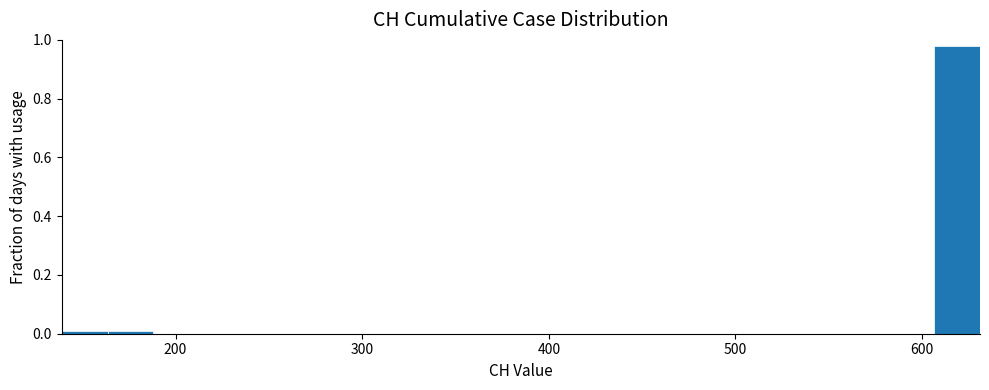

Around what value on the x-axis is the tallest bar? Give the approximate position of its centre, as read against the axis.

620